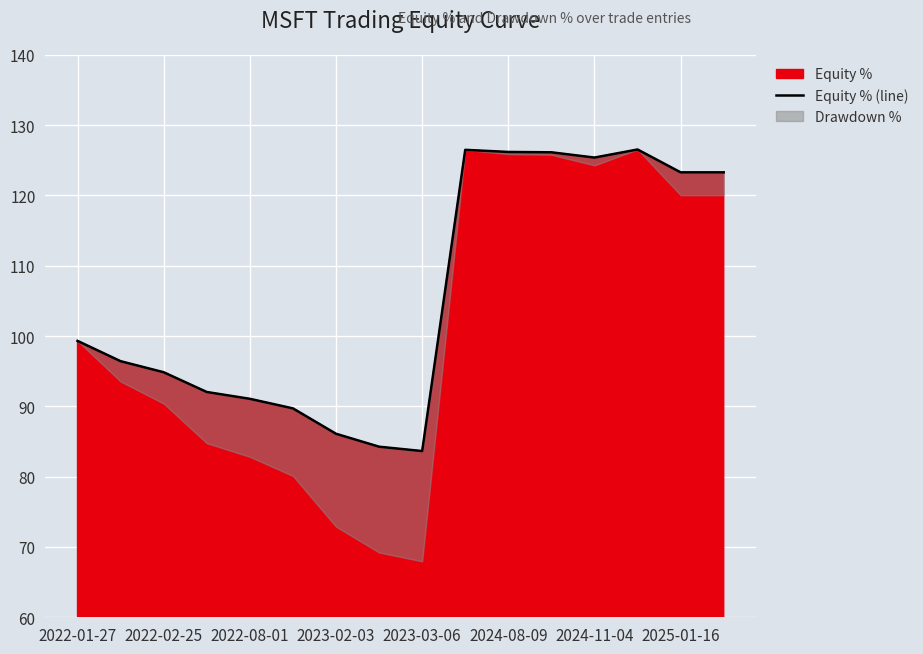

Does the chart display data point markers on the line(s)?

No